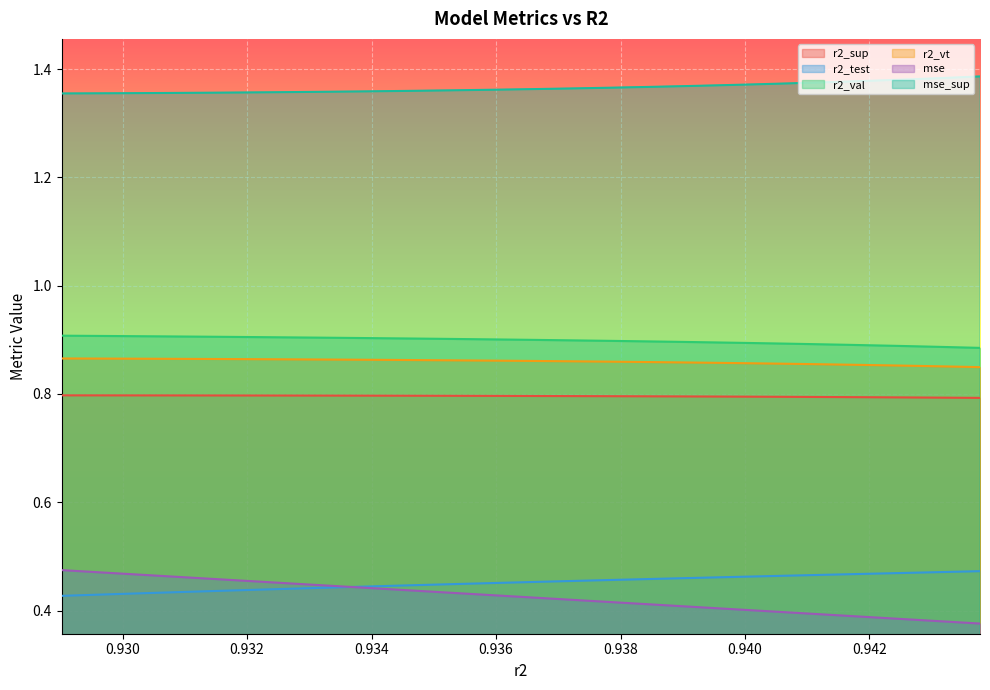

How many mse values are between 0 and 1?

25